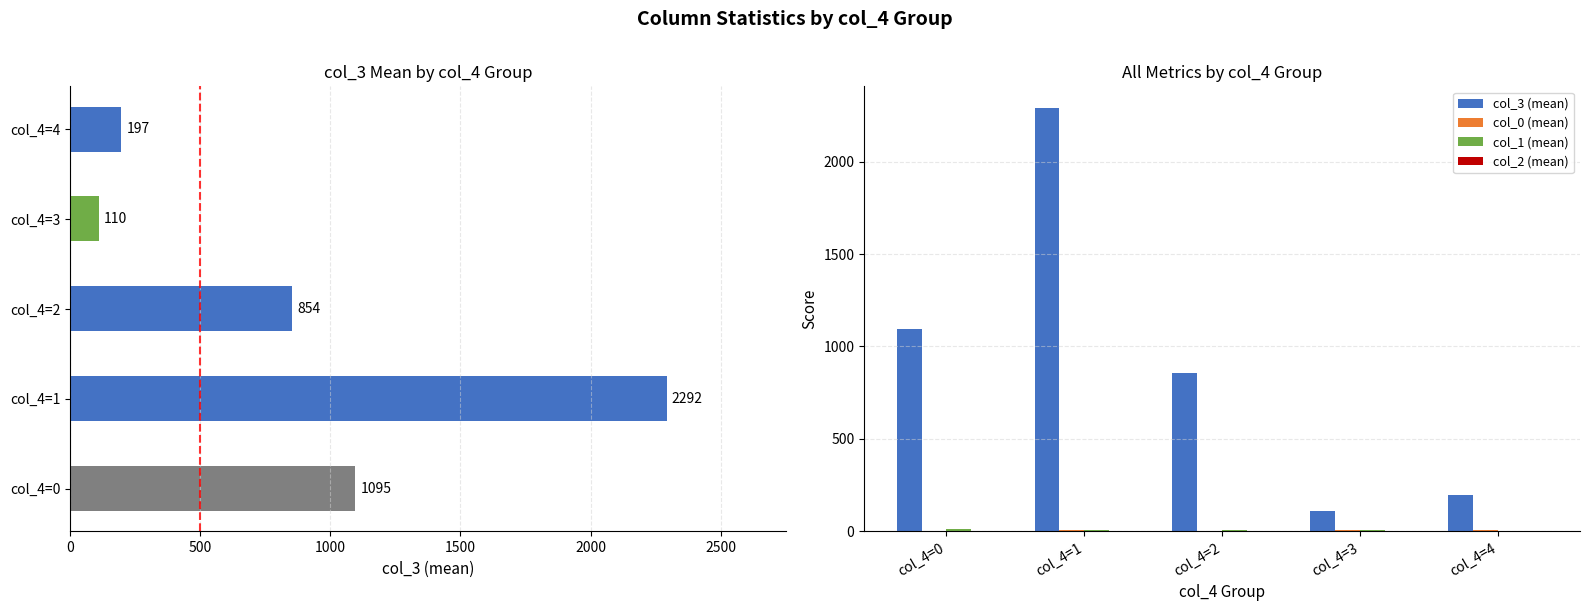

What is the highest value of the col_0 (mean) series?

10